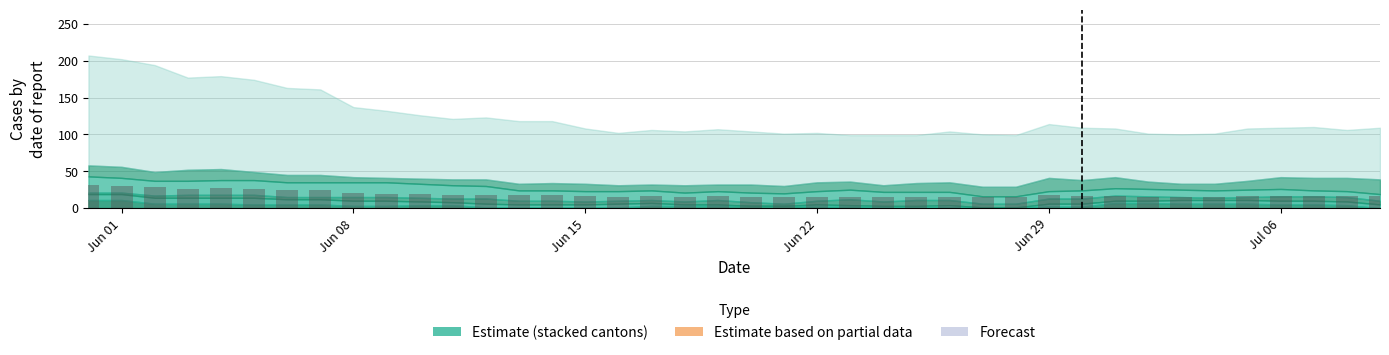

What is the difference between the maximum and second lowest values?

16.2